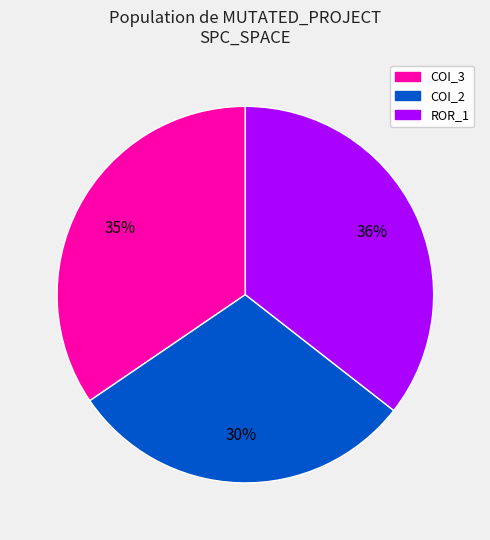

Between COI_3 and ROR_1, which is larger?

ROR_1